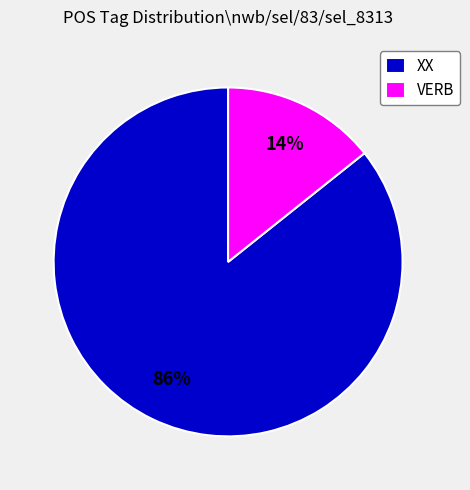

Rank the categories by value from highest to lowest.

XX, VERB